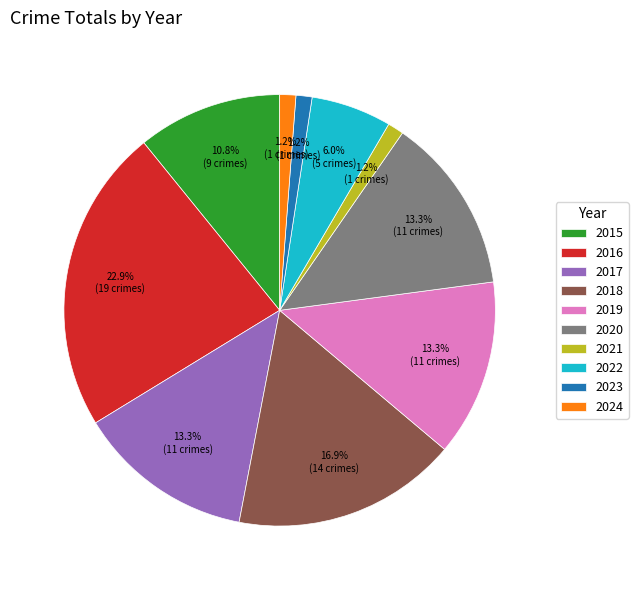

Which slice is the largest?

2016